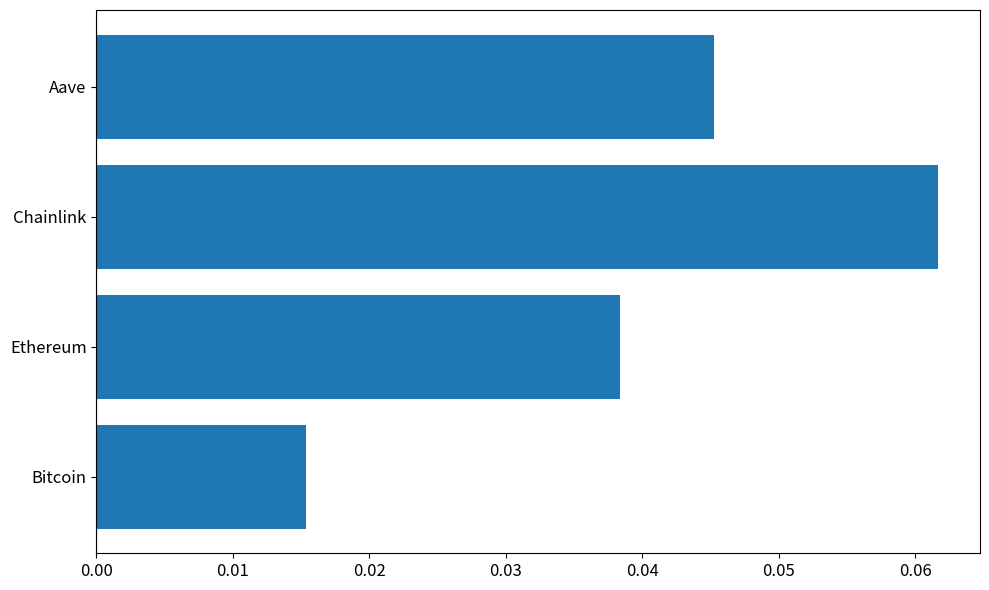

Which category has the highest value across all series?

Chainlink